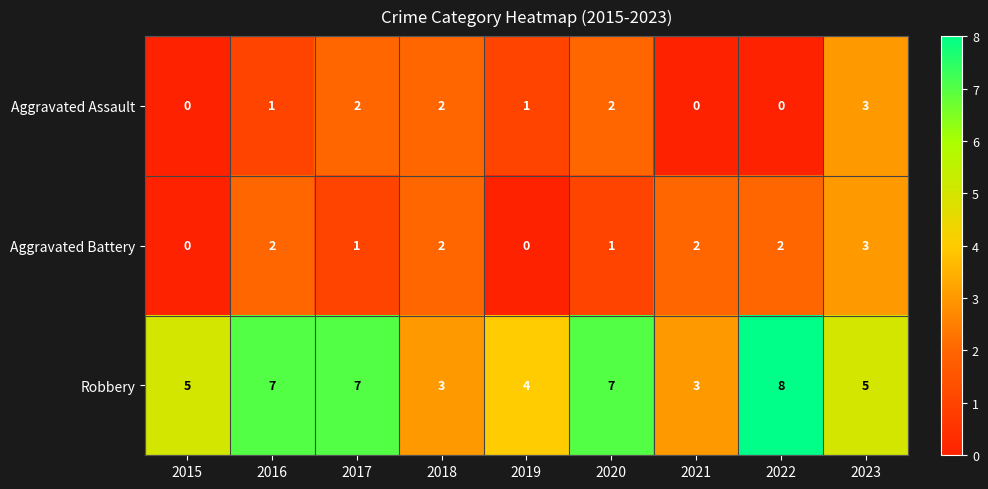

The Robbery series shows 3 at 2021. True or false?

True